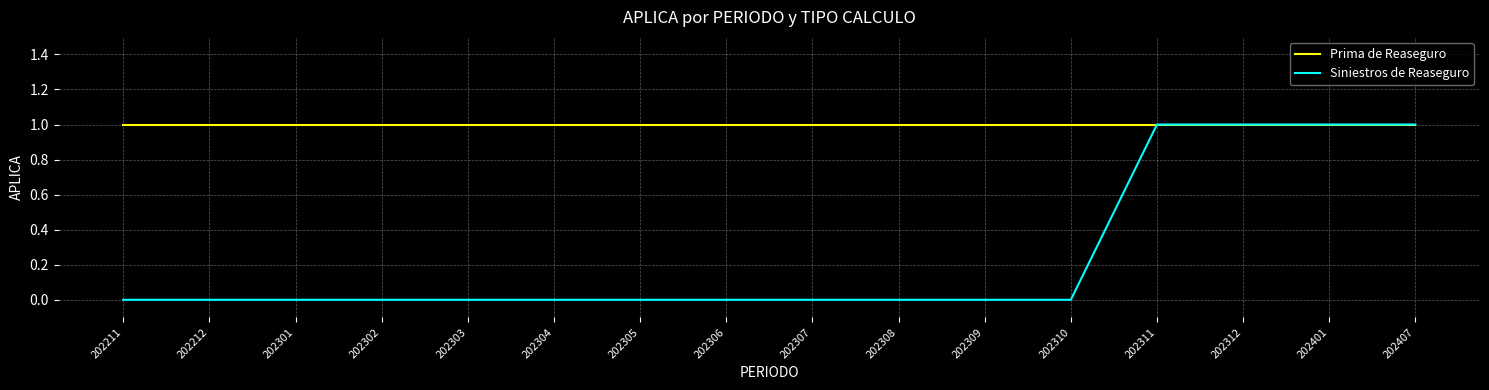

Rank the series by their average value, from highest to lowest.

Prima de Reaseguro, Siniestros de Reaseguro